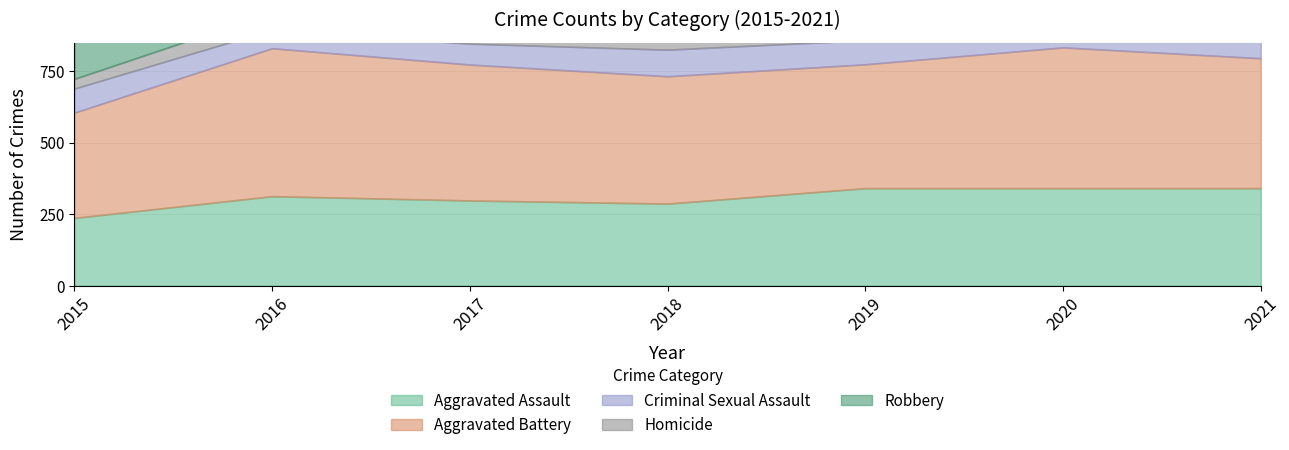

True or false: Homicide has more than 2 points higher than both neighbors.

False